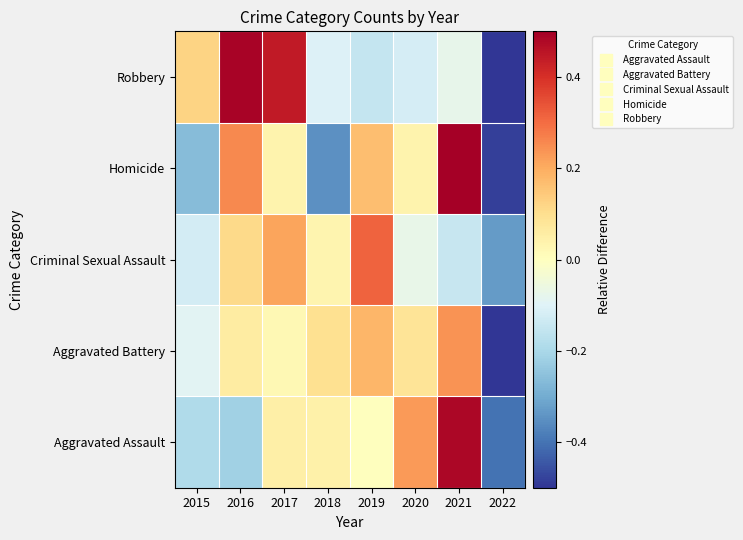

At which category is the sum across all series the highest?

2021